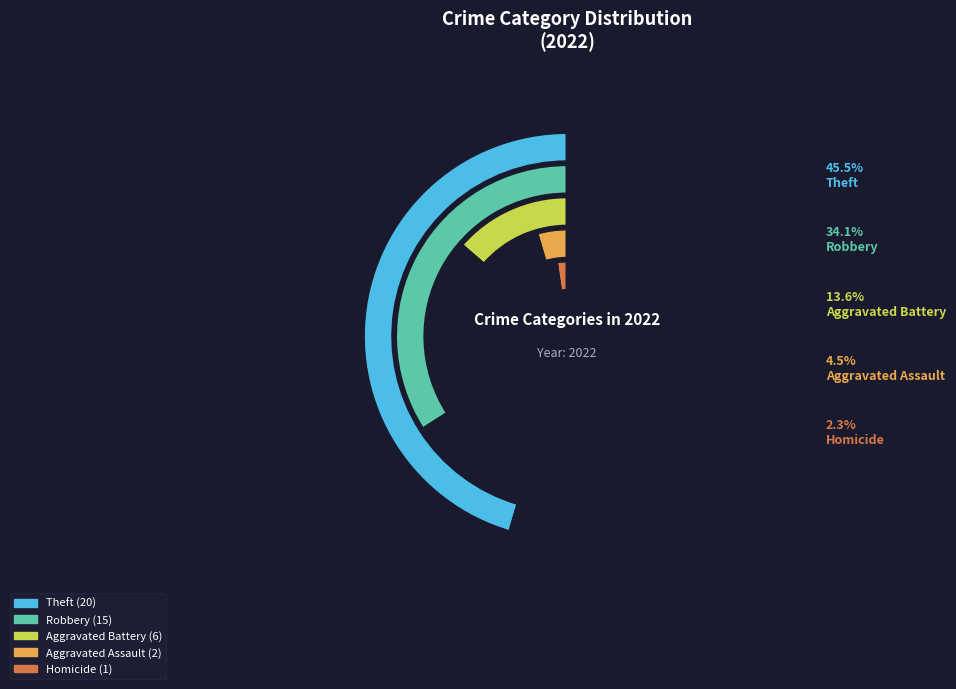

Combined, do Theft and Aggravated Battery account for over 50%?

Yes